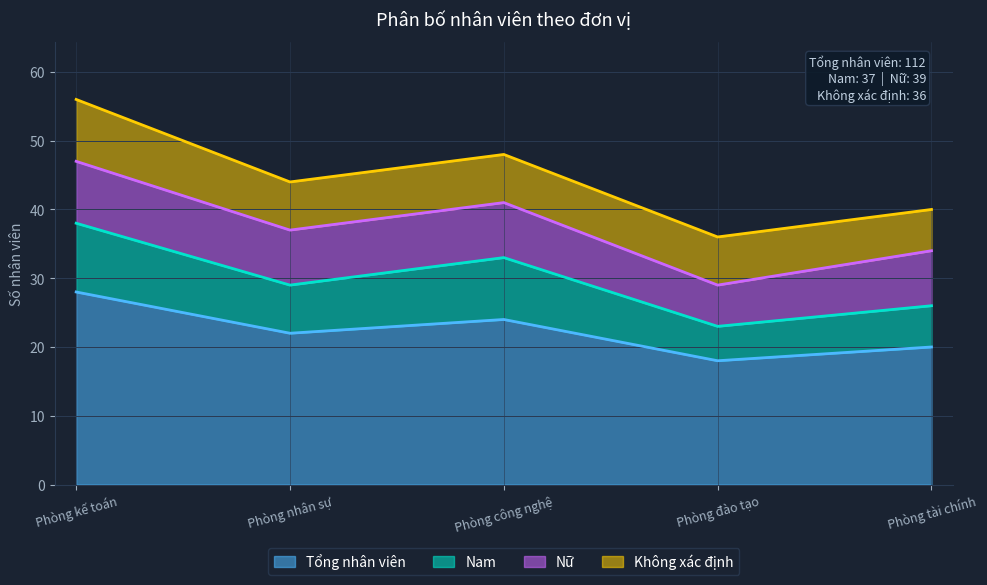

What position from the left is Phòng nhân sự?

2